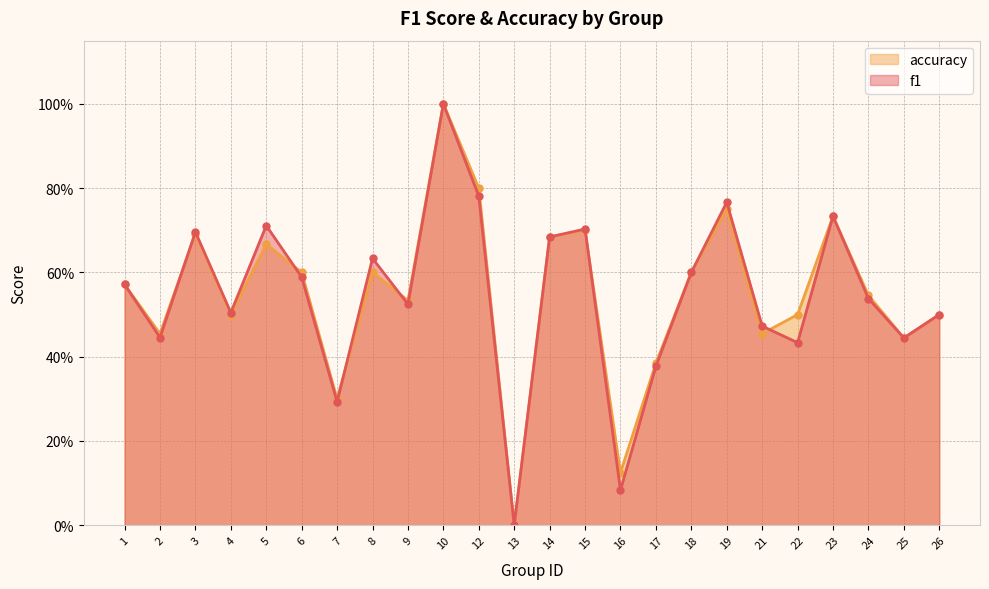

What is the approximate value of f1 at 17?

0.4